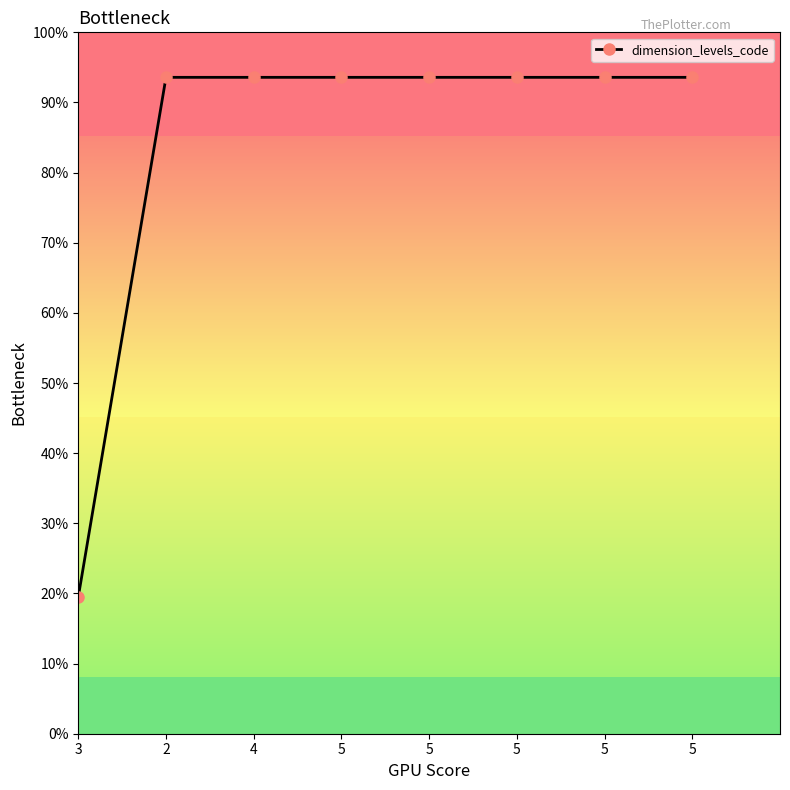

Does the chart have visible grid lines?

No